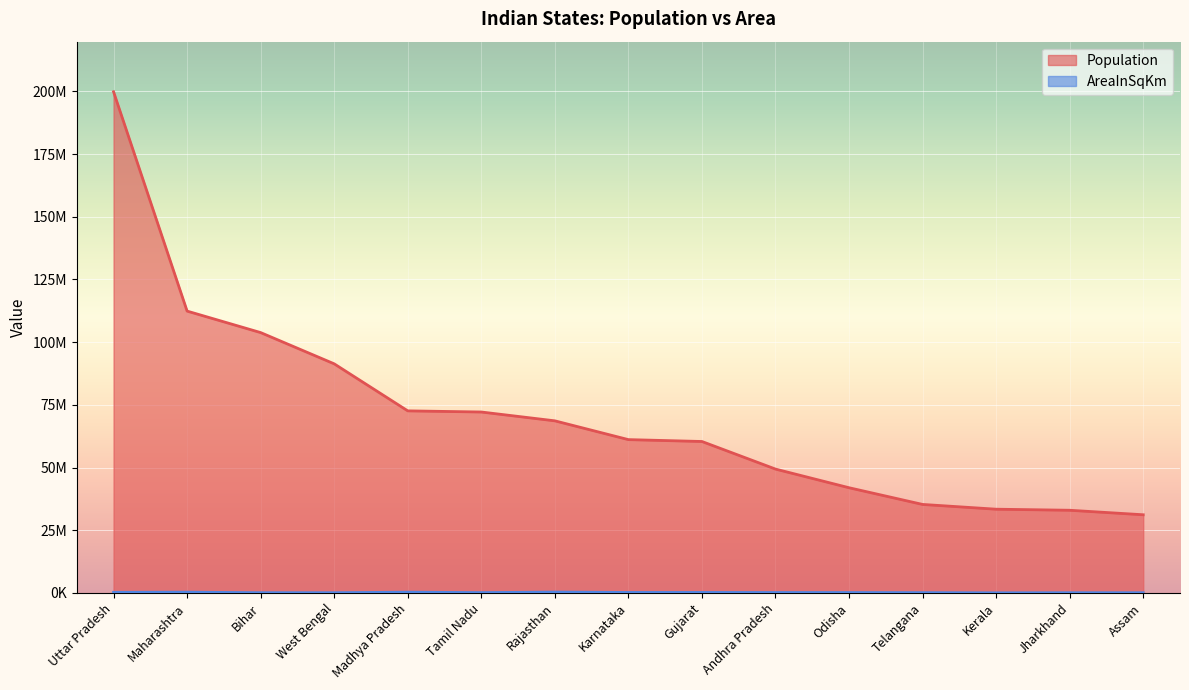

Which series changed the most between Tamil Nadu and Gujarat?

Population